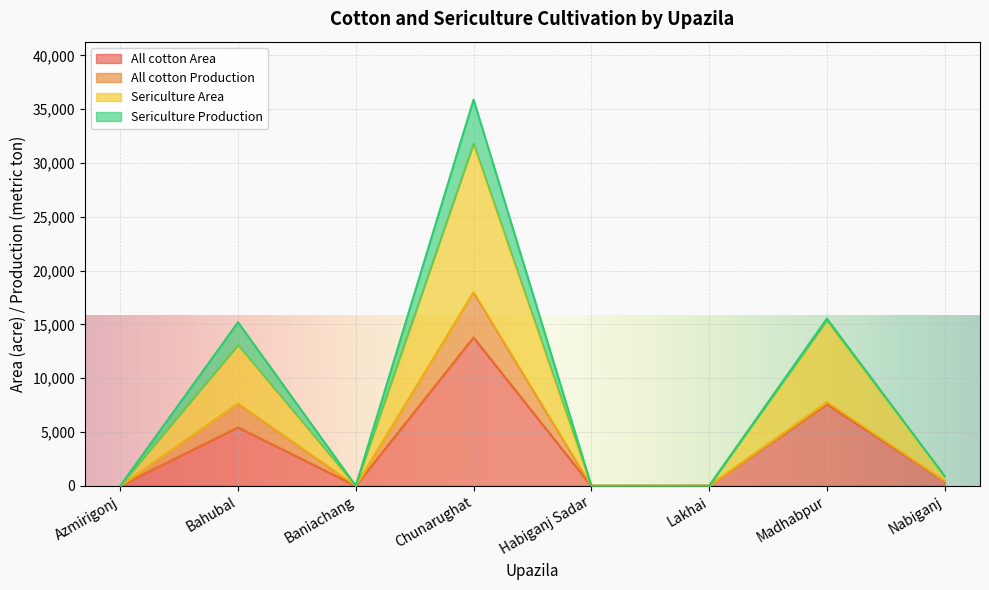

In All cotton Area, how many points are lower than both neighbors (excluding endpoints)?

1